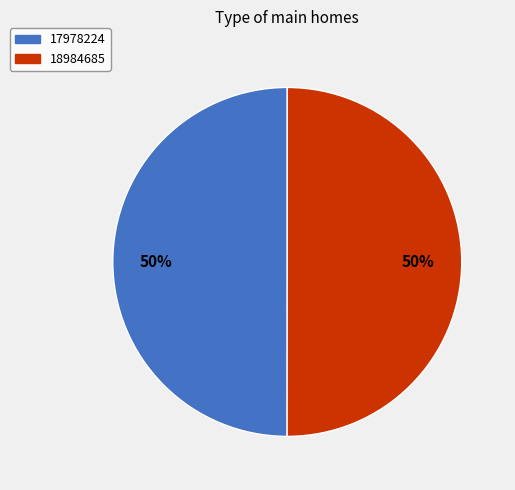

Do 18984685 and 17978224 together represent more than half of the pie?

Yes